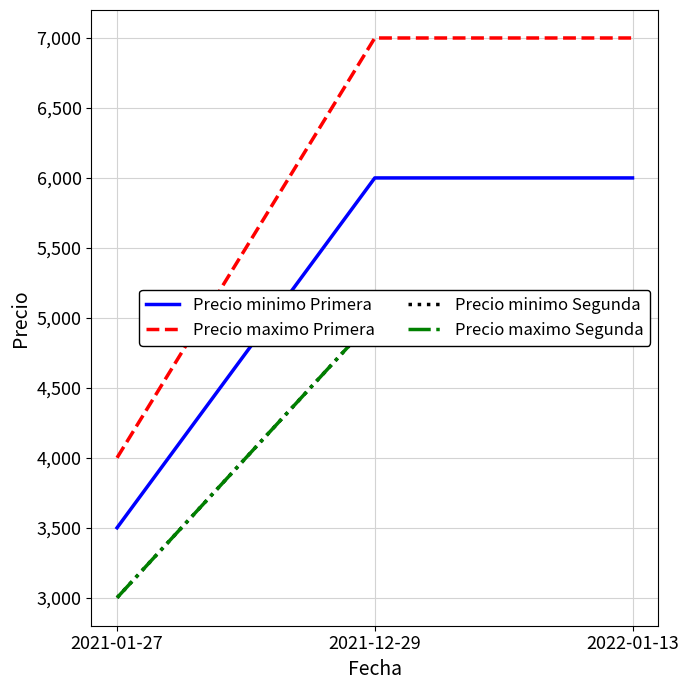

The Precio maximo Primera series shows 2728 at 2021-01-27. True or false?

False